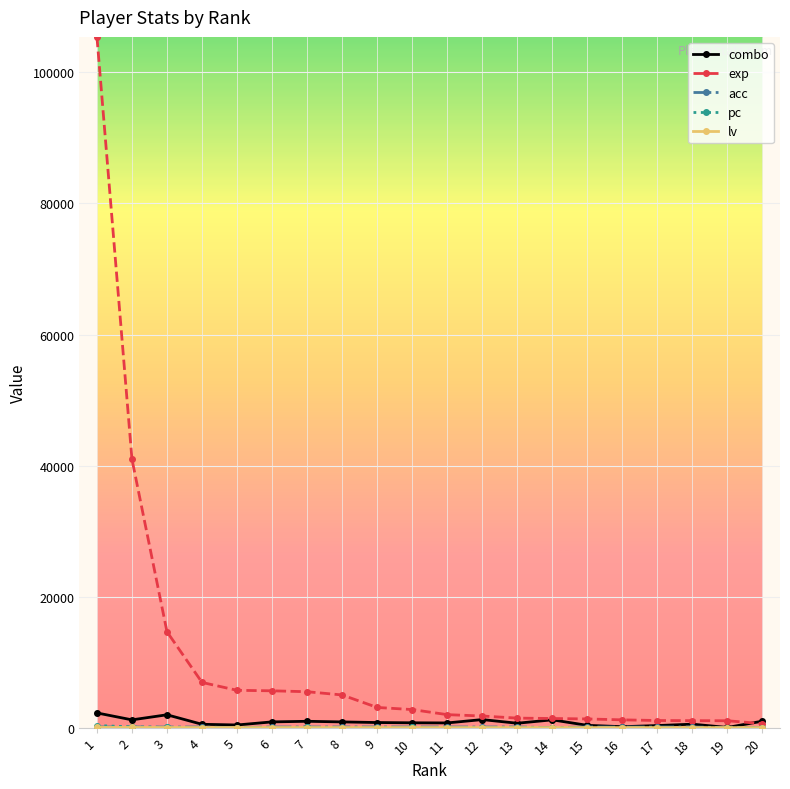

What is the maximum value for combo?

2244.0